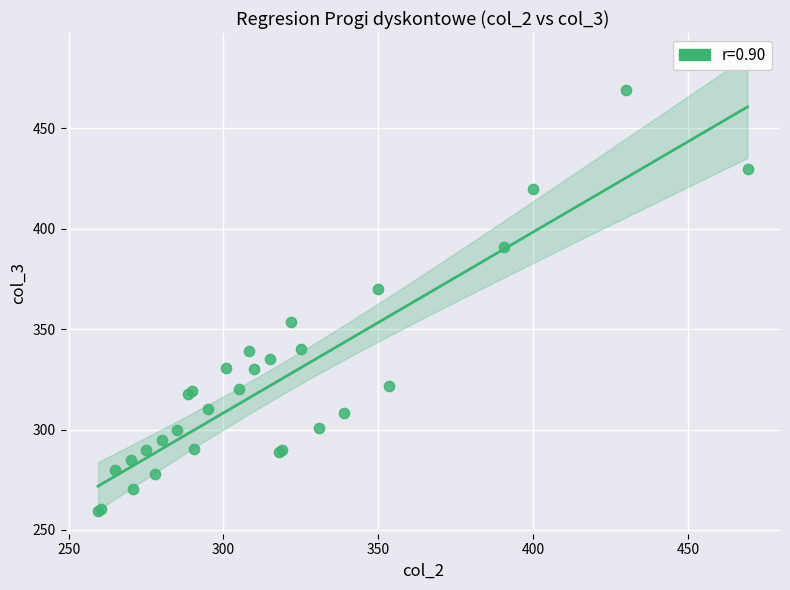

What Y value in the scatter plot is closest to 364?

370.0